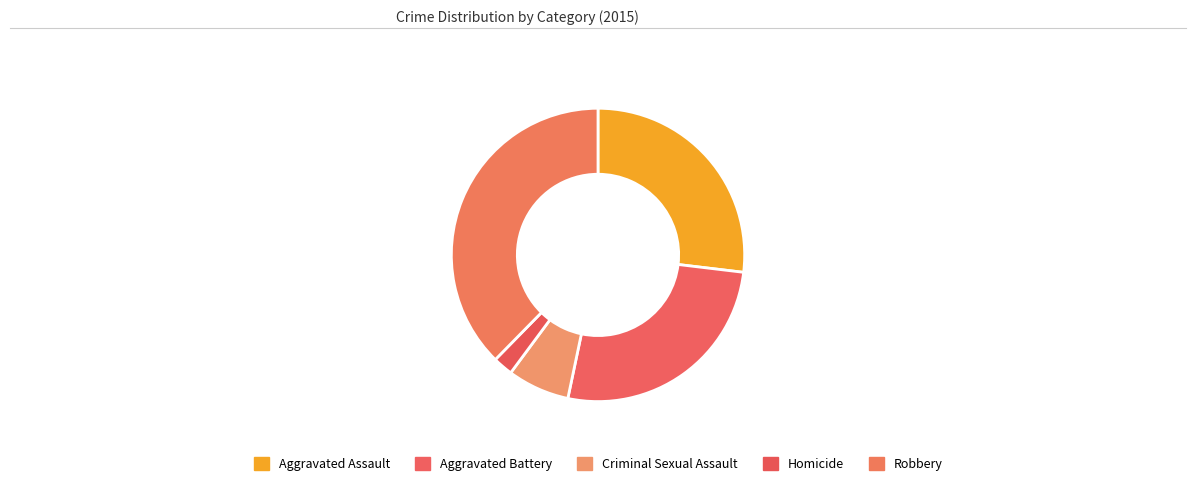

Count the number of slices in the pie.

5